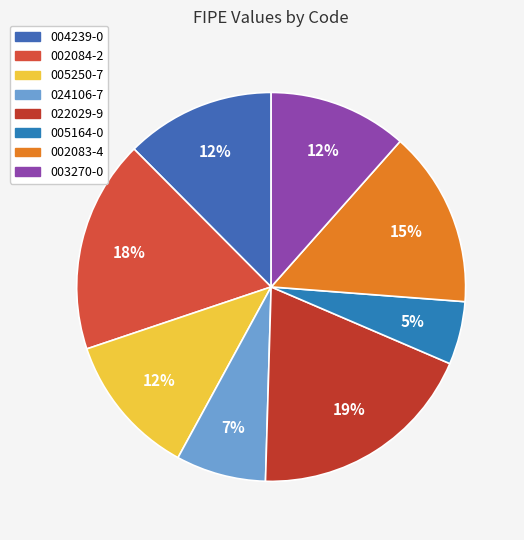

How many segments does this pie chart have?

8